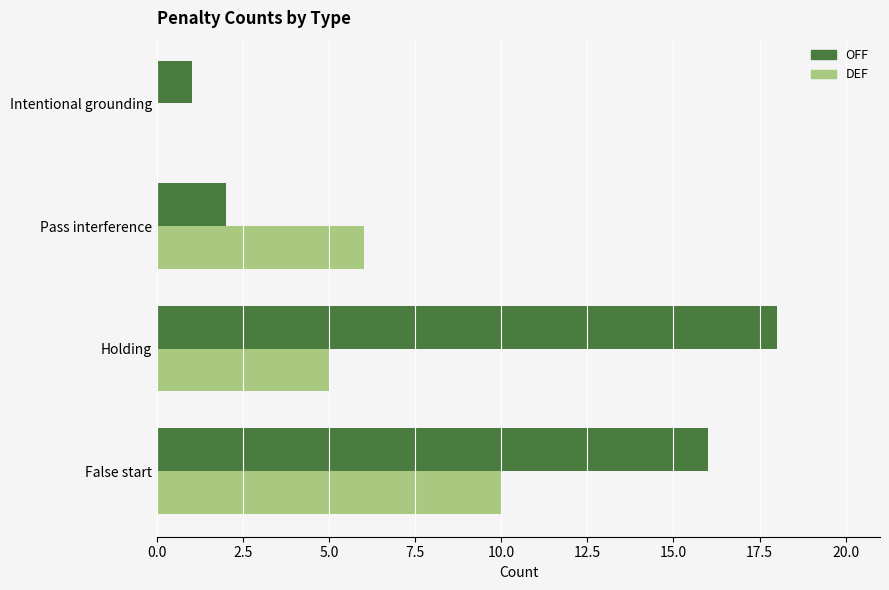

What is the sum of all DEF values?

21